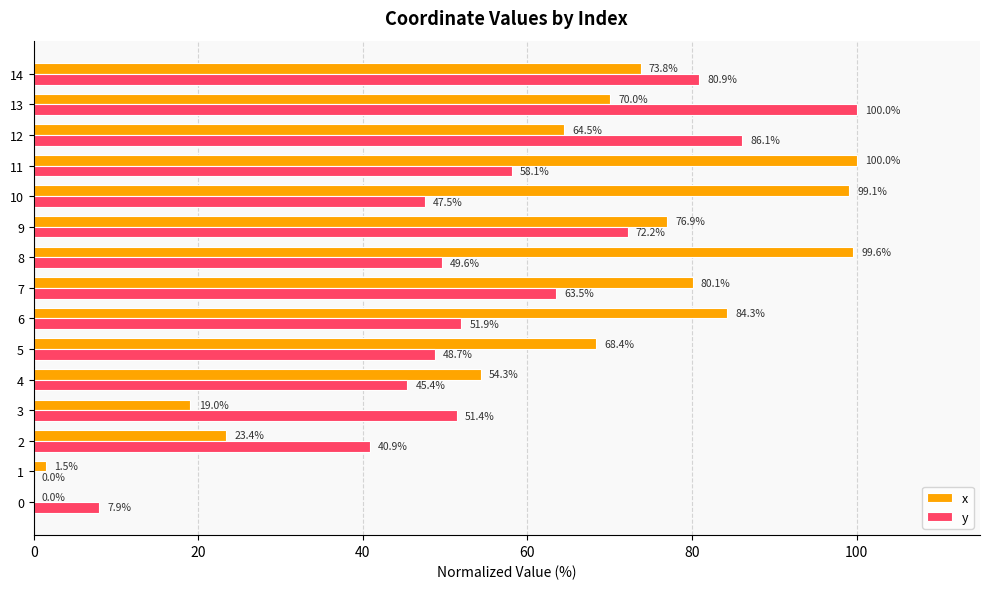

What is the maximum value for x?

100.0